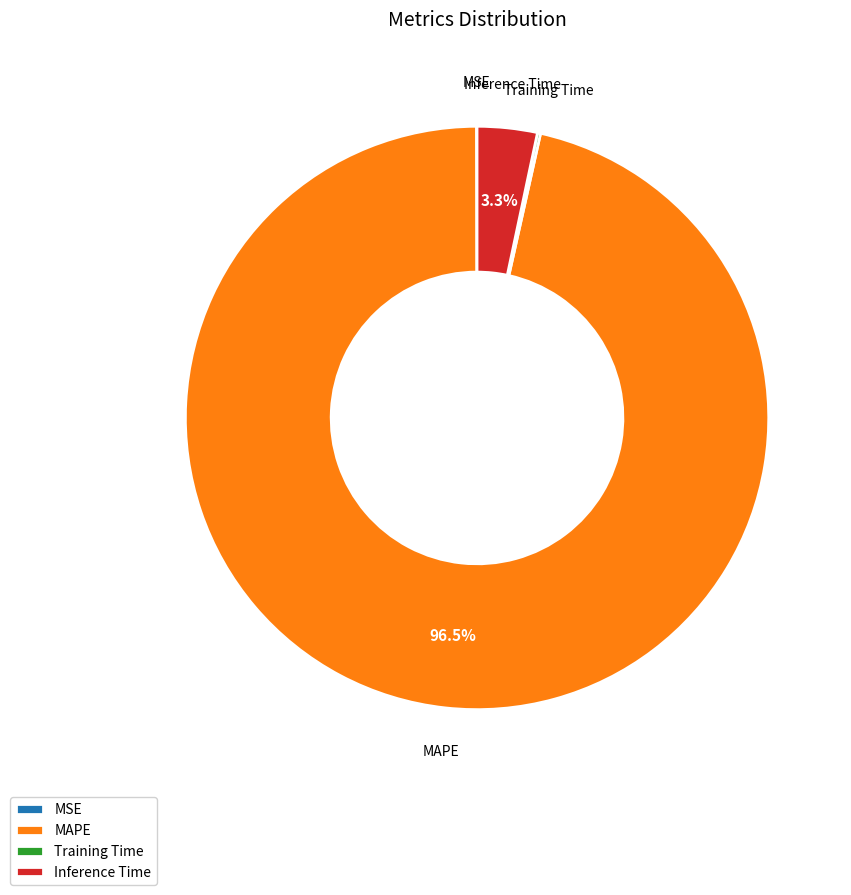

Which category has the biggest portion of the pie?

MAPE